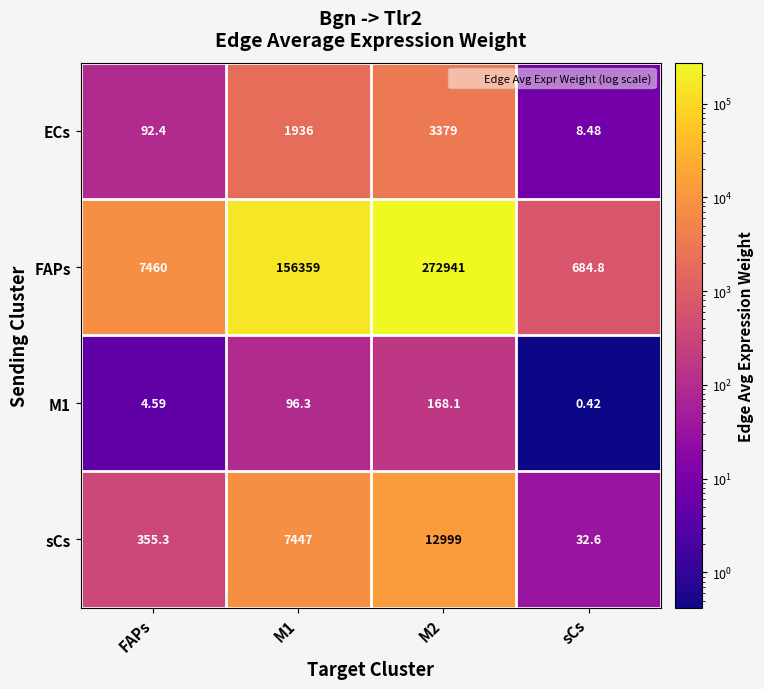

Which series has the widest spread of values?

FAPs